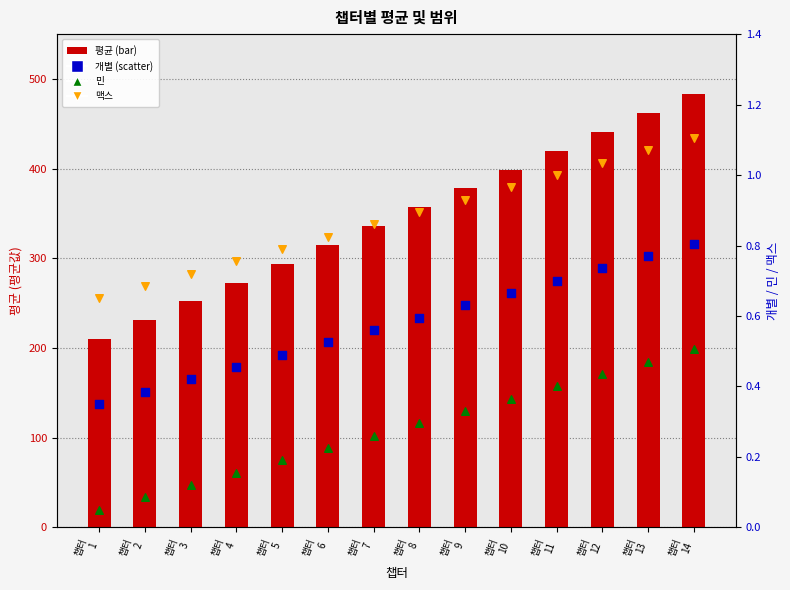

Which series contains the lowest Y value?

민